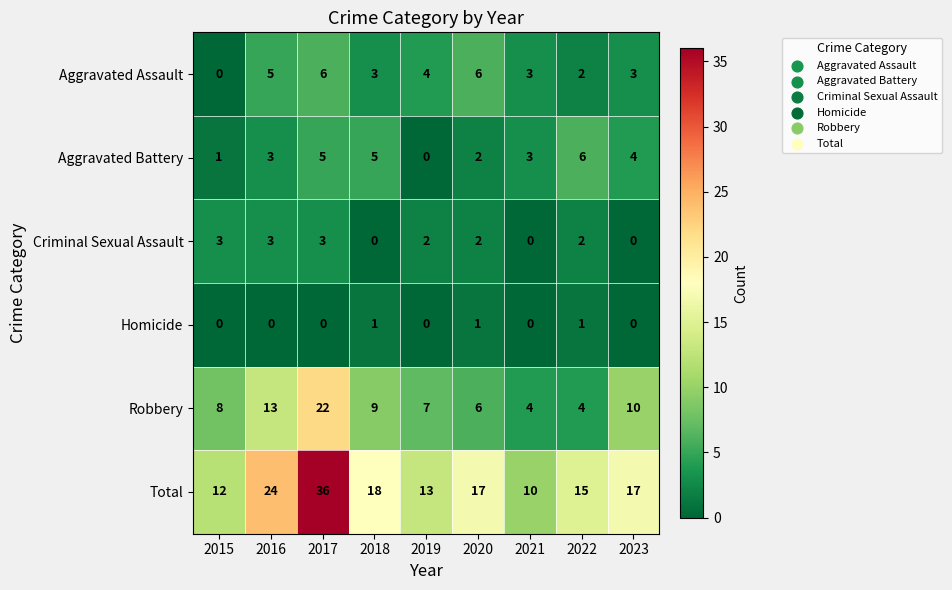

What is the total value across all series at 2023?

34